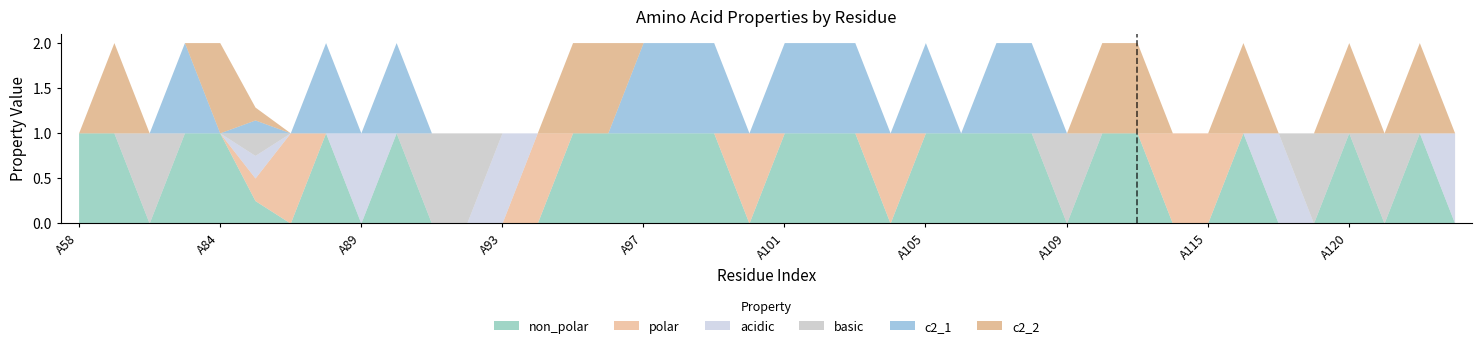

At which category does the chart reach its minimum across all series?

A73